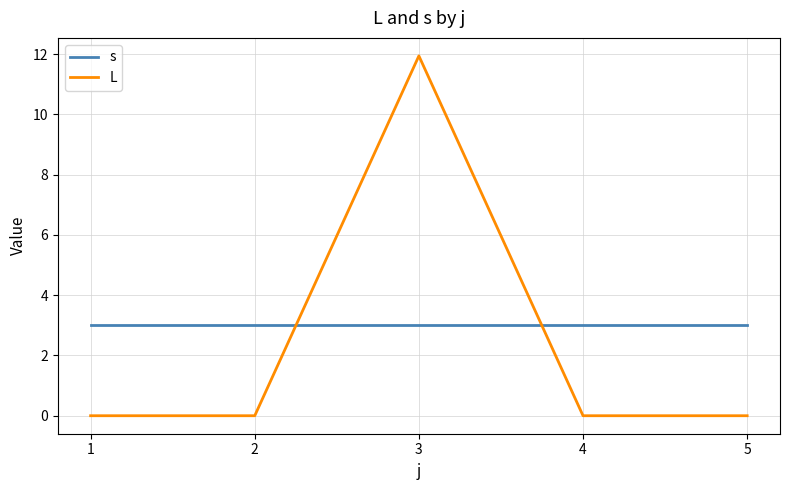

What is the sum of all L values?

11.9